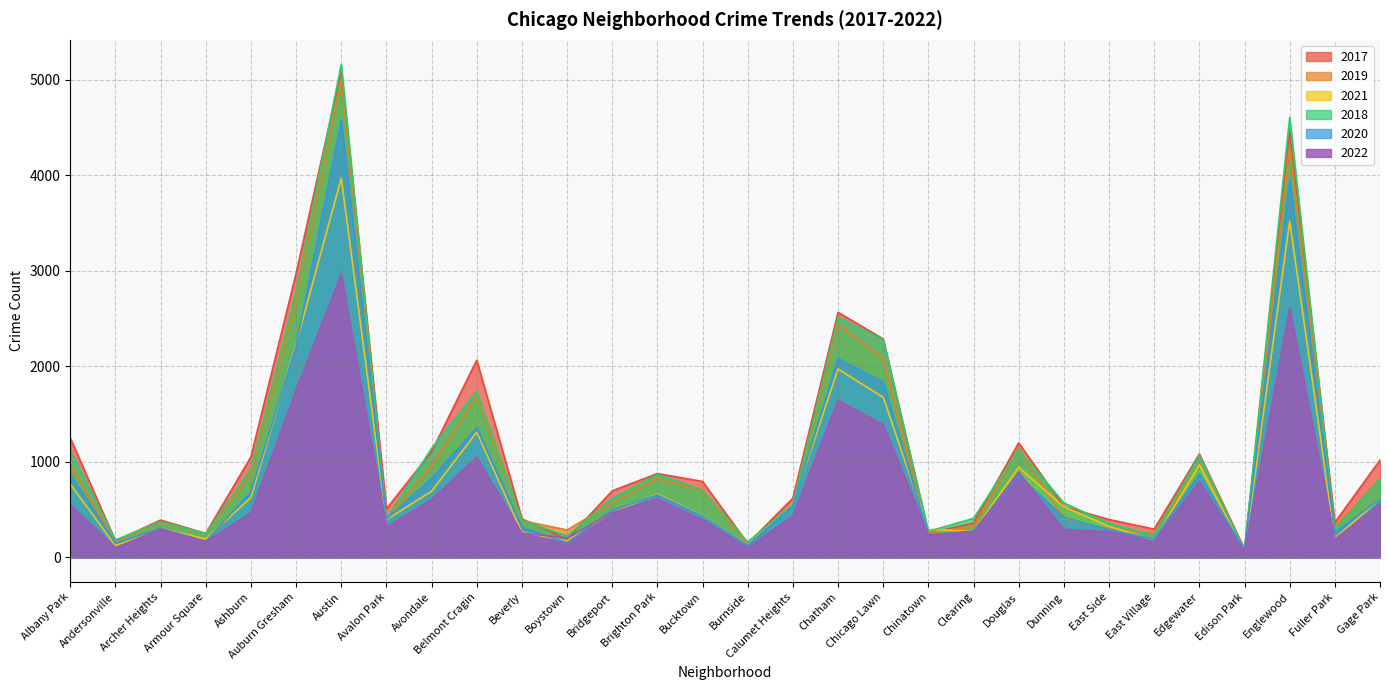

Reading left to right, extract all data points from this chart.

2017: Albany Park=1251	Andersonville=171	Archer Heights=391	Armour Square=251	Ashburn=1053	Auburn Gresham=2973	Austin=5095	Avalon Park=509	Avondale=1107	Belmont Cragin=2066	Beverly=404	Boystown=188	Bridgeport=697	Brighton Park=878	Bucktown=795	Burnside=145	Calumet Heights=620	Chatham=2566	Chicago Lawn=2288	Chinatown=253	Clearing=360	Douglas=1200	Dunning=531	East Side=397	East Village=296	Edgewater=1082	Edison Park=87	Englewood=4472	Fuller Park=365	Gage Park=1019
2019: Albany Park=968	Andersonville=166	Archer Heights=368	Armour Square=249	Ashburn=872	Auburn Gresham=2701	Austin=5008	Avalon Park=405	Avondale=957	Belmont Cragin=1687	Beverly=385	Boystown=287	Bridgeport=568	Brighton Park=827	Bucktown=694	Burnside=142	Calumet Heights=561	Chatham=2441	Chicago Lawn=2076	Chinatown=253	Clearing=322	Douglas=1140	Dunning=407	East Side=297	East Village=248	Edgewater=972	Edison Park=76	Englewood=4310	Fuller Park=309	Gage Park=825
2021: Albany Park=767	Andersonville=123	Archer Heights=303	Armour Square=193	Ashburn=628	Auburn Gresham=2236	Austin=3971	Avalon Park=395	Avondale=692	Belmont Cragin=1312	Beverly=265	Boystown=173	Bridgeport=474	Brighton Park=664	Bucktown=435	Burnside=130	Calumet Heights=559	Chatham=1973	Chicago Lawn=1676	Chinatown=293	Clearing=274	Douglas=944	Dunning=530	East Side=325	East Village=180	Edgewater=969	Edison Park=62	Englewood=3520	Fuller Park=200	Gage Park=613
2018: Albany Park=1117	Andersonville=183	Archer Heights=374	Armour Square=248	Ashburn=924	Auburn Gresham=2787	Austin=5162	Avalon Park=401	Avondale=1142	Belmont Cragin=1736	Beverly=386	Boystown=224	Bridgeport=616	Brighton Park=869	Bucktown=704	Burnside=160	Calumet Heights=554	Chatham=2513	Chicago Lawn=2281	Chinatown=273	Clearing=409	Douglas=1131	Dunning=571	East Side=354	East Village=230	Edgewater=1064	Edison Park=75	Englewood=4607	Fuller Park=289	Gage Park=816
2020: Albany Park=870	Andersonville=147	Archer Heights=303	Armour Square=169	Ashburn=686	Auburn Gresham=2213	Austin=4578	Avalon Park=400	Avondale=826	Belmont Cragin=1357	Beverly=315	Boystown=154	Bridgeport=493	Brighton Park=654	Bucktown=431	Burnside=126	Calumet Heights=538	Chatham=2084	Chicago Lawn=1834	Chinatown=239	Clearing=276	Douglas=857	Dunning=418	East Side=291	East Village=191	Edgewater=873	Edison Park=75	Englewood=3952	Fuller Park=259	Gage Park=611
2022: Albany Park=552	Andersonville=101	Archer Heights=297	Armour Square=165	Ashburn=465	Auburn Gresham=1750	Austin=2968	Avalon Park=319	Avondale=604	Belmont Cragin=1050	Beverly=255	Boystown=203	Bridgeport=470	Brighton Park=615	Bucktown=394	Burnside=101	Calumet Heights=432	Chatham=1645	Chicago Lawn=1390	Chinatown=233	Clearing=268	Douglas=888	Dunning=293	East Side=269	East Village=169	Edgewater=795	Edison Park=60	Englewood=2609	Fuller Park=190	Gage Park=561